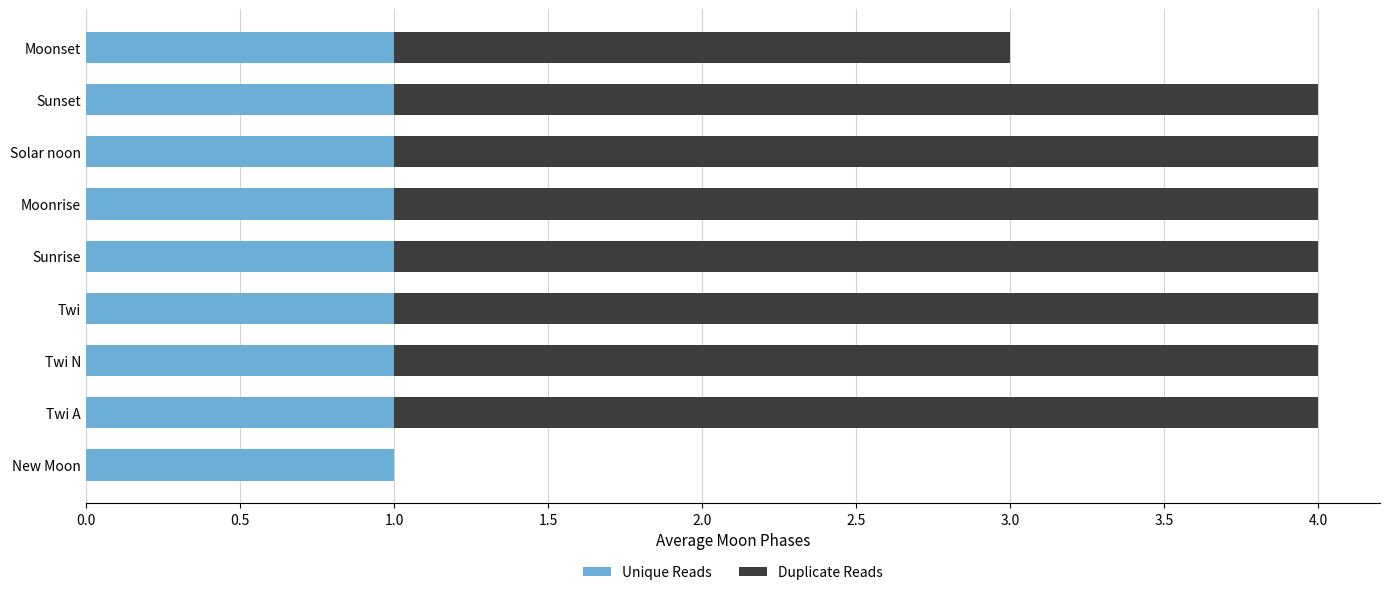

What is the sum of all Unique Reads values?

9